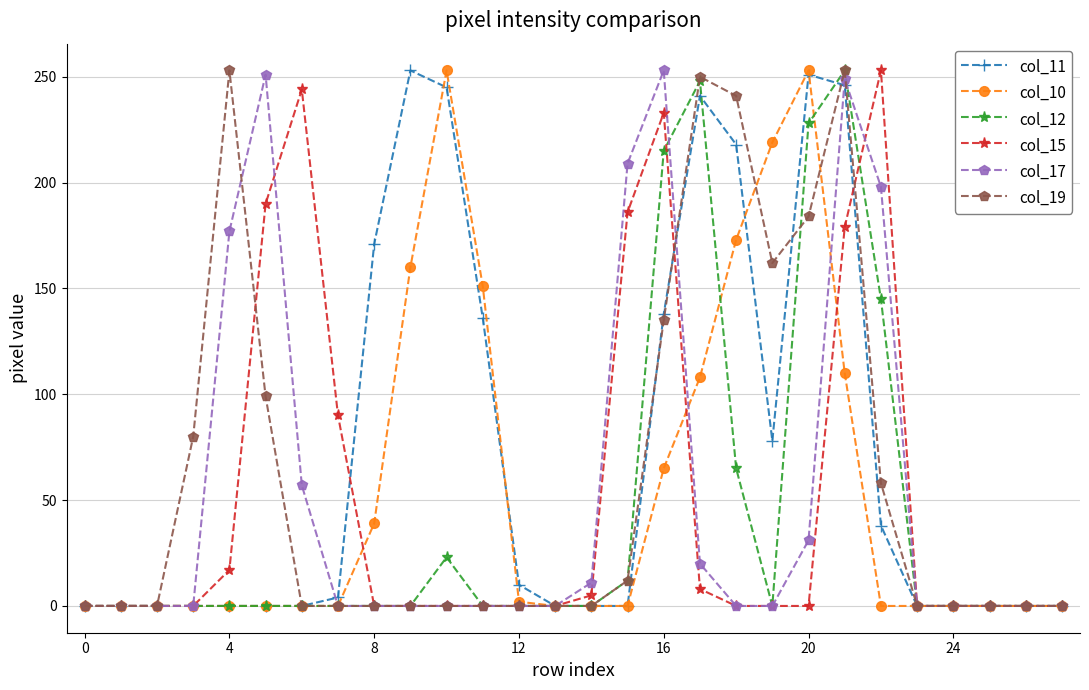

True or false: col_15 has more than 2 interior local peaks.

True